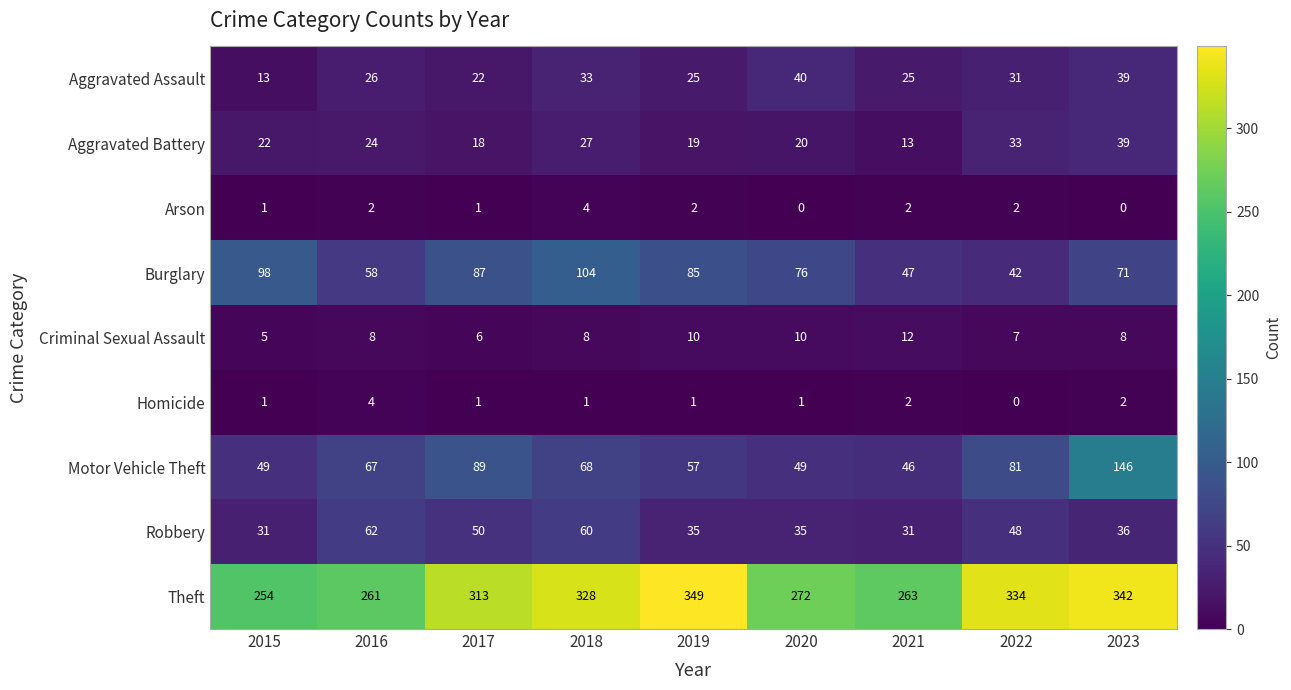

At which category does the chart reach its peak across all series?

2019